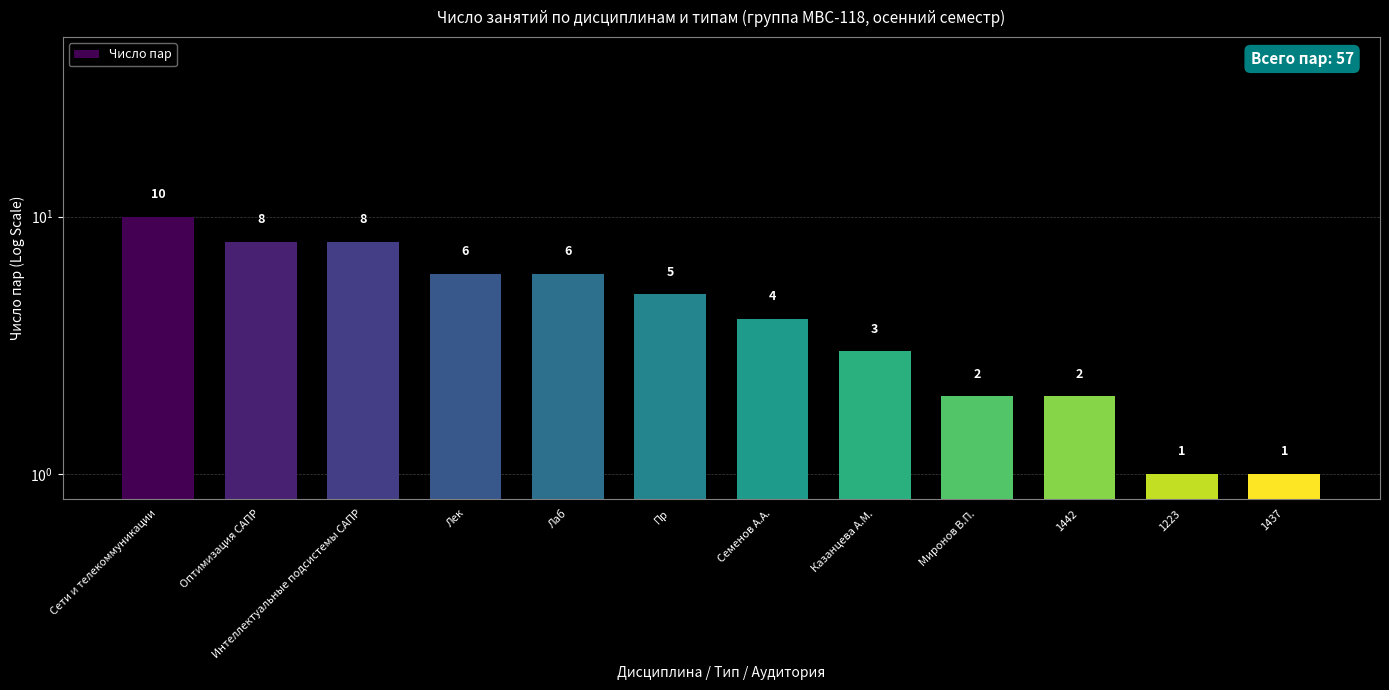

Does the chart contain any negative values?

No